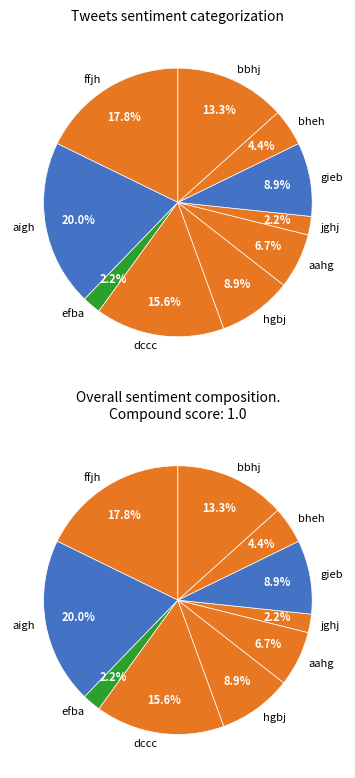

Which has a higher value, dccc or ffjh?

ffjh